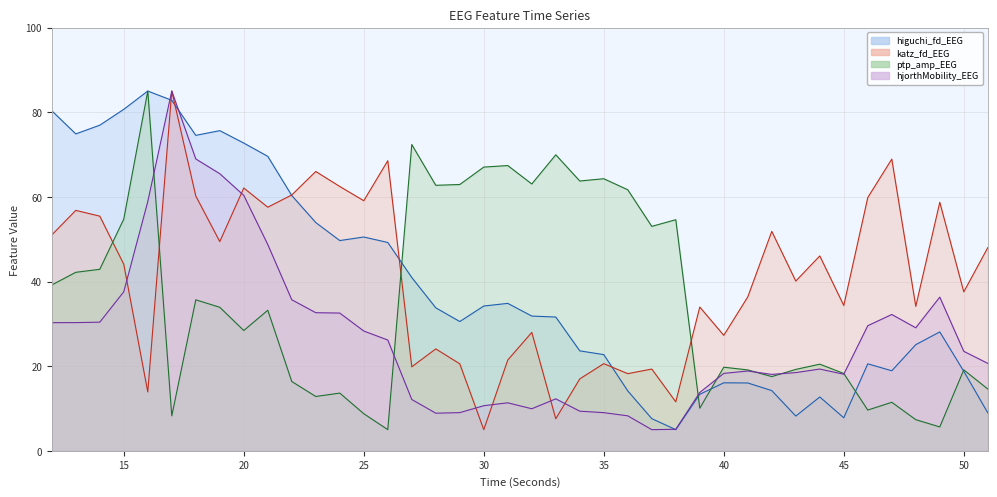

Reading left to right, transcribe all the data shown in this chart.

higuchi_fd_EEG: 12=80.3	13=74.9	14=76.9	15=80.7	16=85.0	17=82.8	18=74.5	19=75.6	20=72.7	21=69.6	22=60.3	23=53.9	24=49.7	25=50.5	26=49.2	27=40.9	28=33.8	29=30.5	30=34.2	31=34.8	32=31.8	33=31.6	34=23.6	35=22.7	36=14.1	37=7.6	38=5.0	39=13.4	40=16.1	41=16.0	42=14.2	43=8.2	44=12.7	45=7.8	46=20.6	47=18.9	48=25.1	49=28.1	50=18.8	51=9.0
katz_fd_EEG: 12=51.0	13=56.8	14=55.4	15=44.1	16=13.9	17=85.0	18=60.2	19=49.4	20=62.1	21=57.6	22=60.4	23=66.0	24=62.5	25=59.1	26=68.5	27=19.8	28=24.1	29=20.6	30=5.0	31=21.4	32=28.0	33=7.6	34=17.0	35=20.6	36=18.2	37=19.3	38=11.6	39=34.0	40=27.3	41=36.4	42=51.8	43=40.1	44=46.0	45=34.3	46=59.8	47=68.9	48=34.1	49=58.7	50=37.6	51=48.0
ptp_amp_EEG: 12=39.2	13=42.2	14=42.9	15=54.8	16=85.0	17=8.3	18=35.7	19=33.9	20=28.4	21=33.2	22=16.4	23=12.8	24=13.6	25=8.8	26=5.0	27=72.4	28=62.7	29=62.9	30=67.0	31=67.4	32=63.0	33=69.9	34=63.7	35=64.3	36=61.7	37=53.0	38=54.6	39=10.1	40=19.7	41=19.1	42=17.5	43=19.2	44=20.5	45=18.3	46=9.6	47=11.5	48=7.4	49=5.6	50=19.1	51=14.6
hjorthMobility_EEG: 12=30.3	13=30.3	14=30.4	15=37.6	16=58.9	17=85.0	18=69.0	19=65.5	20=60.3	21=48.7	22=35.7	23=32.6	24=32.5	25=28.3	26=26.2	27=12.1	28=8.9	29=9.0	30=10.7	31=11.3	32=9.9	33=12.3	34=9.4	35=9.0	36=8.3	37=5.0	38=5.1	39=13.8	40=18.3	41=18.9	42=18.1	43=18.5	44=19.3	45=18.1	46=29.6	47=32.2	48=29.1	49=36.3	50=23.5	51=20.7